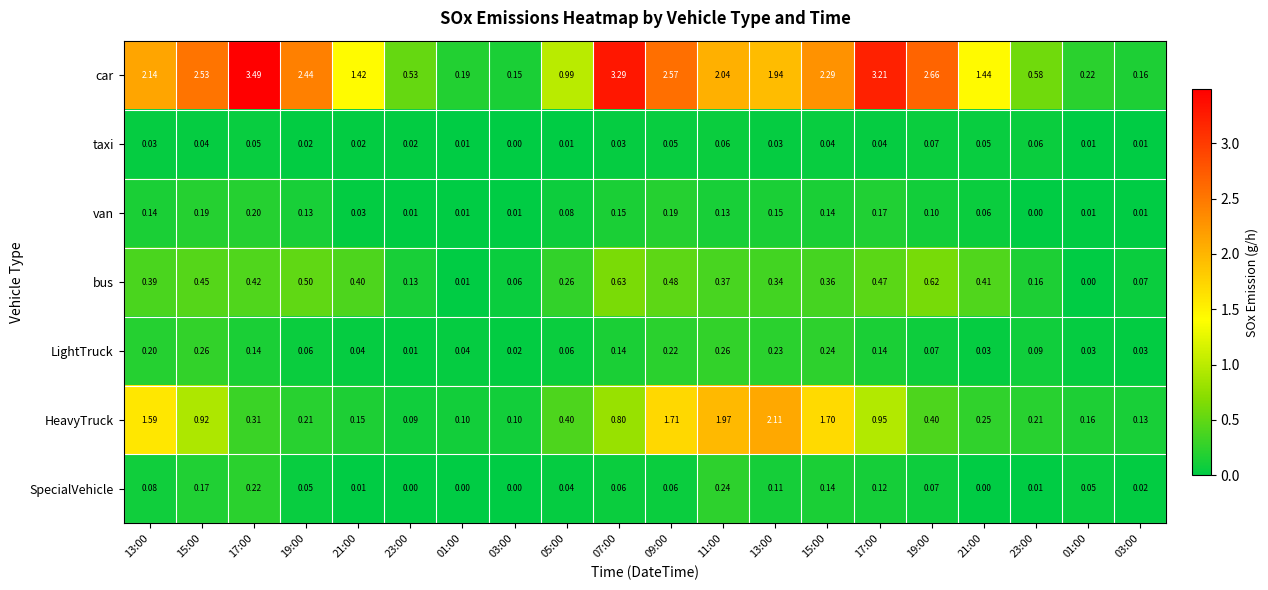

Count the number of categories in the chart.

20